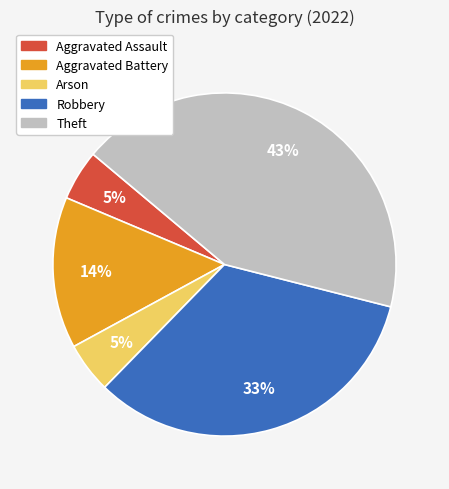

Is Theft the majority of the pie?

No